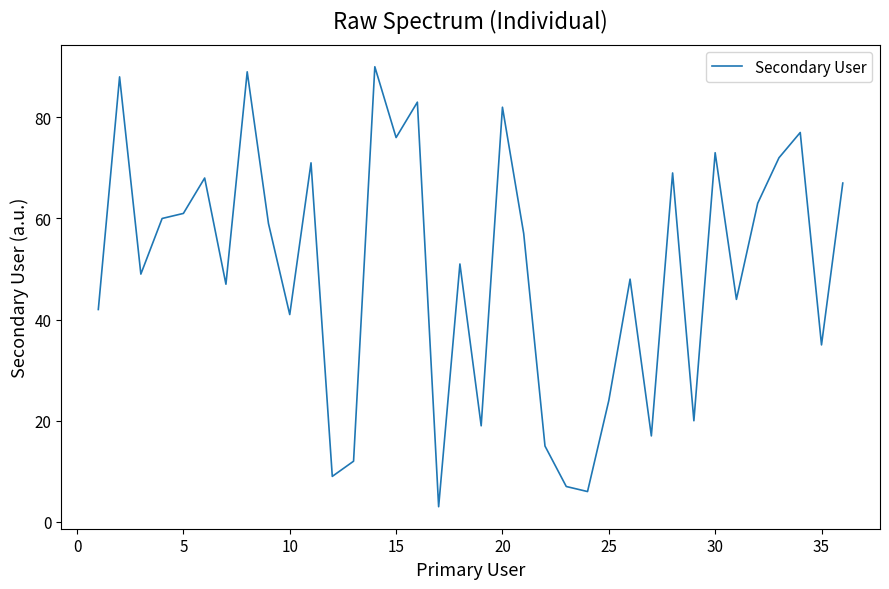

How many distinct data groups are displayed?

1